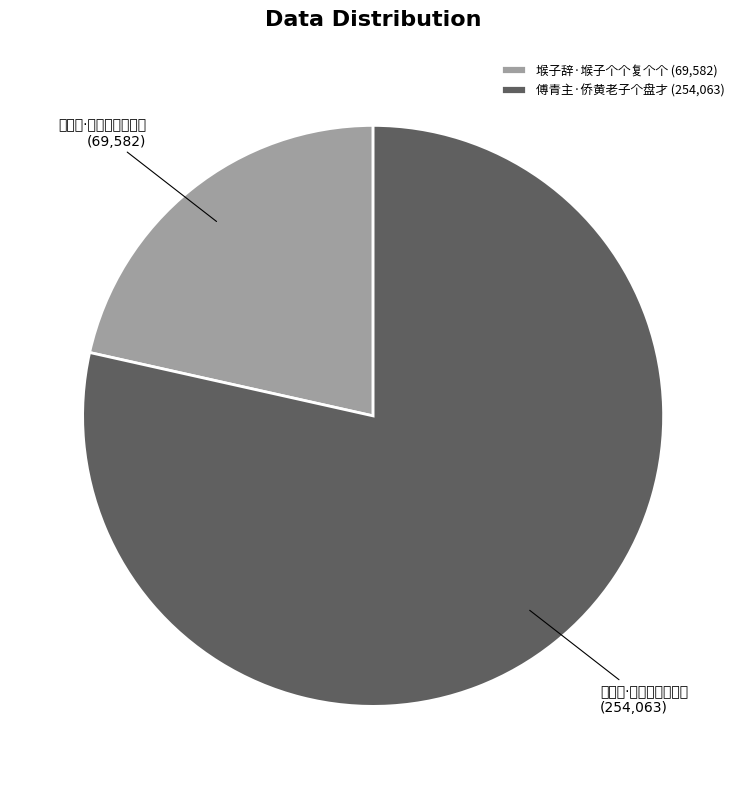

Between 傅青主·侨黄老子个盘才 (254,063) and 堠子辞·堠子个个复个个 (69,582), which is larger?

傅青主·侨黄老子个盘才 (254,063)